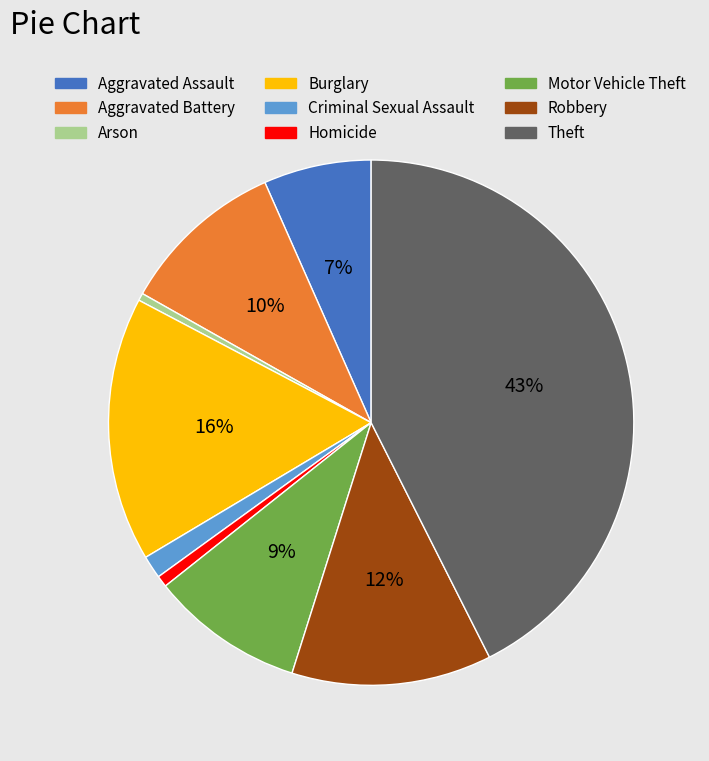

Which category has the biggest portion of the pie?

Theft